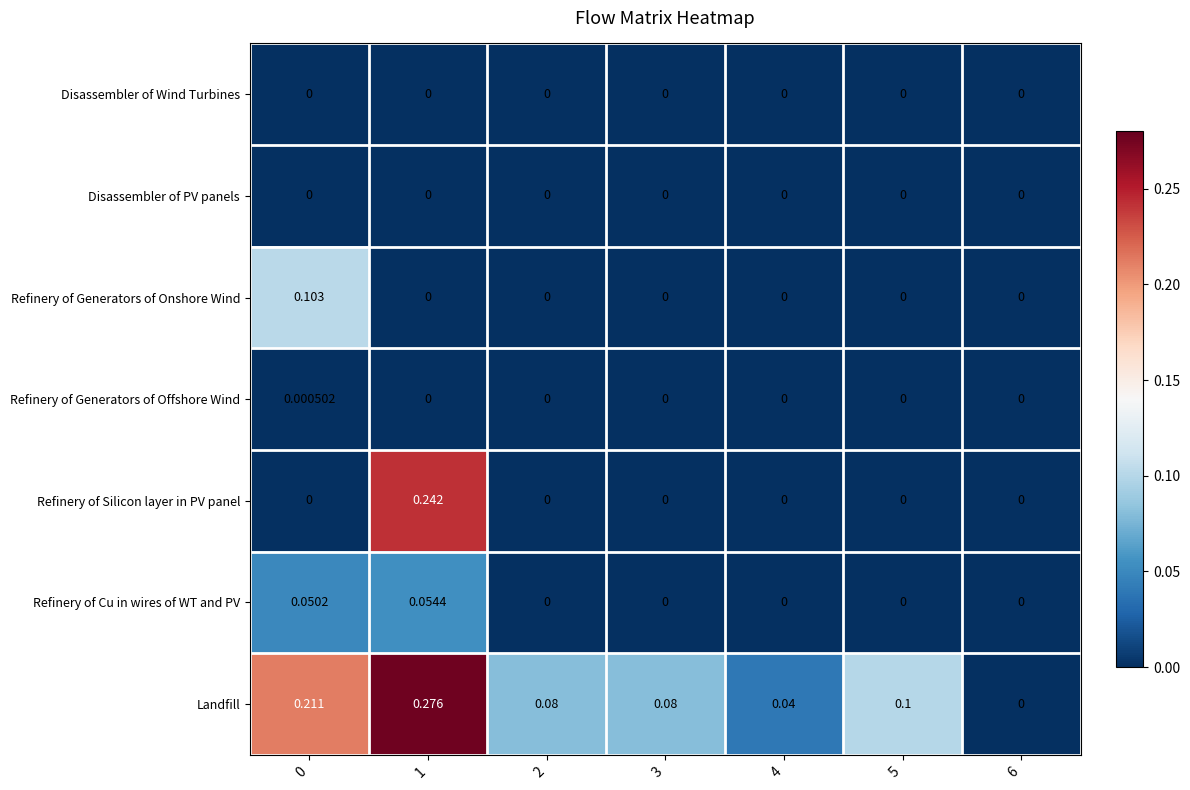

Which series has the largest total across all categories?

Landfill